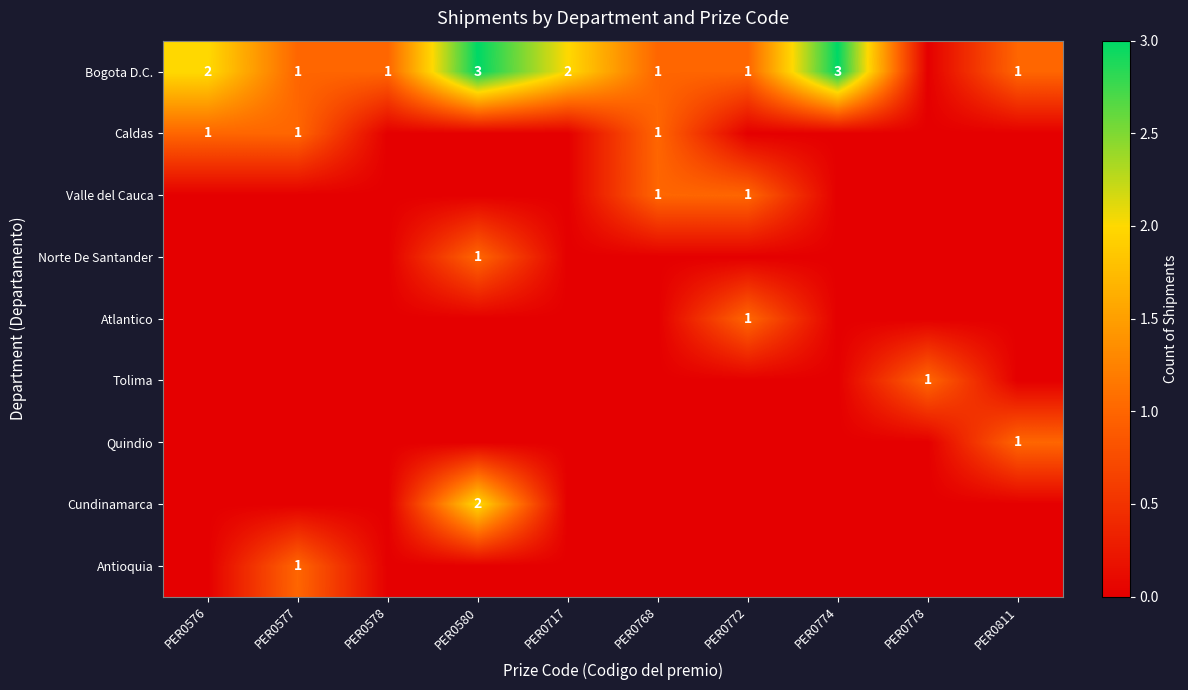

The Caldas series shows 2 at PER0577. True or false?

False